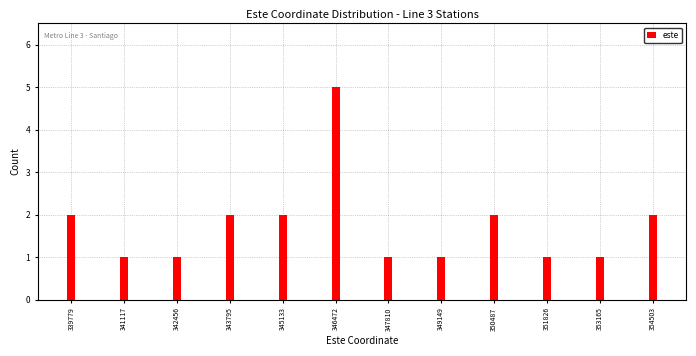

Reading left to right, transcribe all the data shown in this chart.

2	1	1	2	2	5	1	1	2	1	1	2